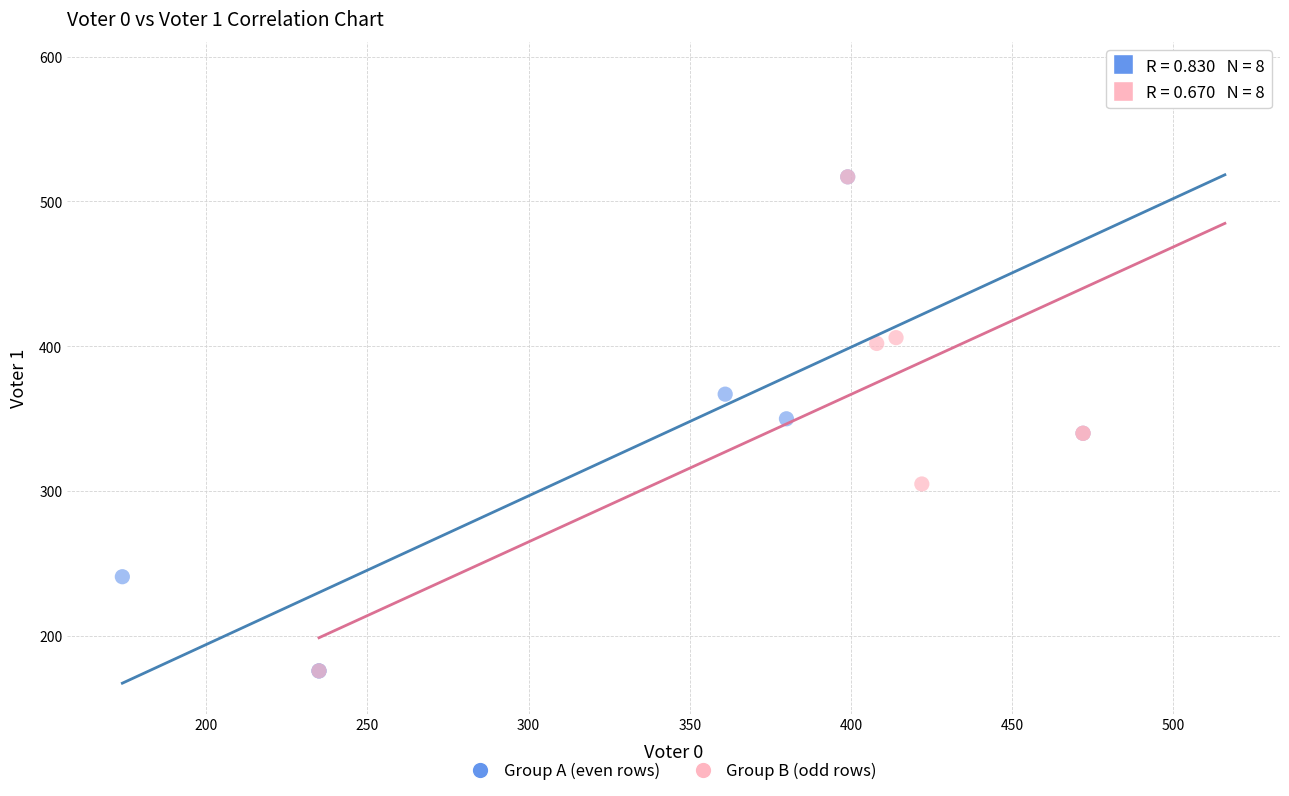

What are all the series names shown in the legend?

Group A (even rows), Group B (odd rows)